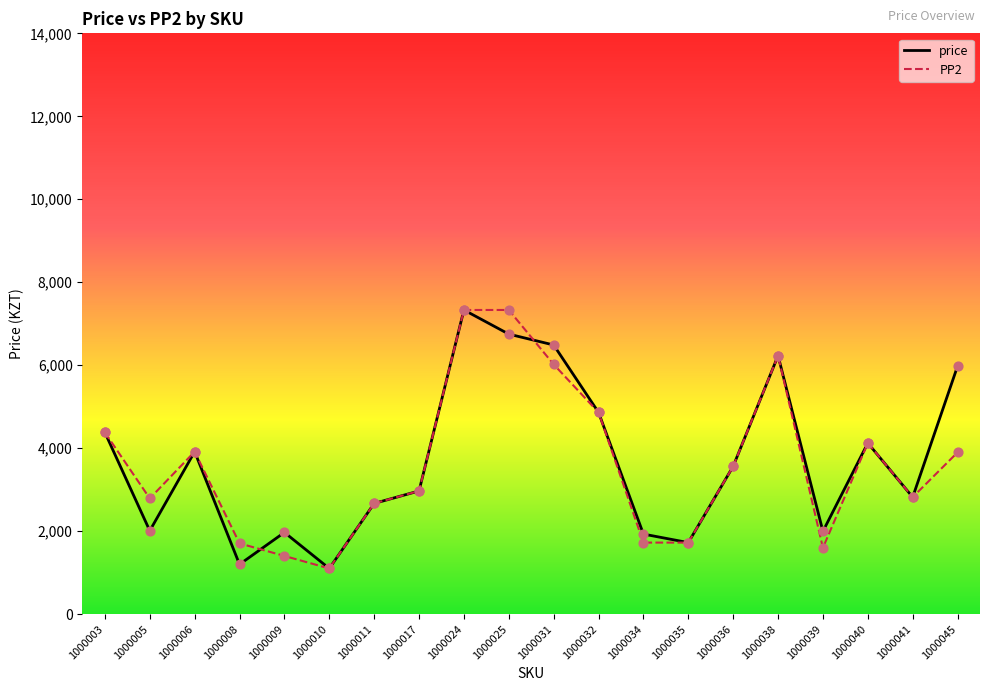

Is the value of price at 1000032 greater than the value of PP2 at 1000039?

Yes